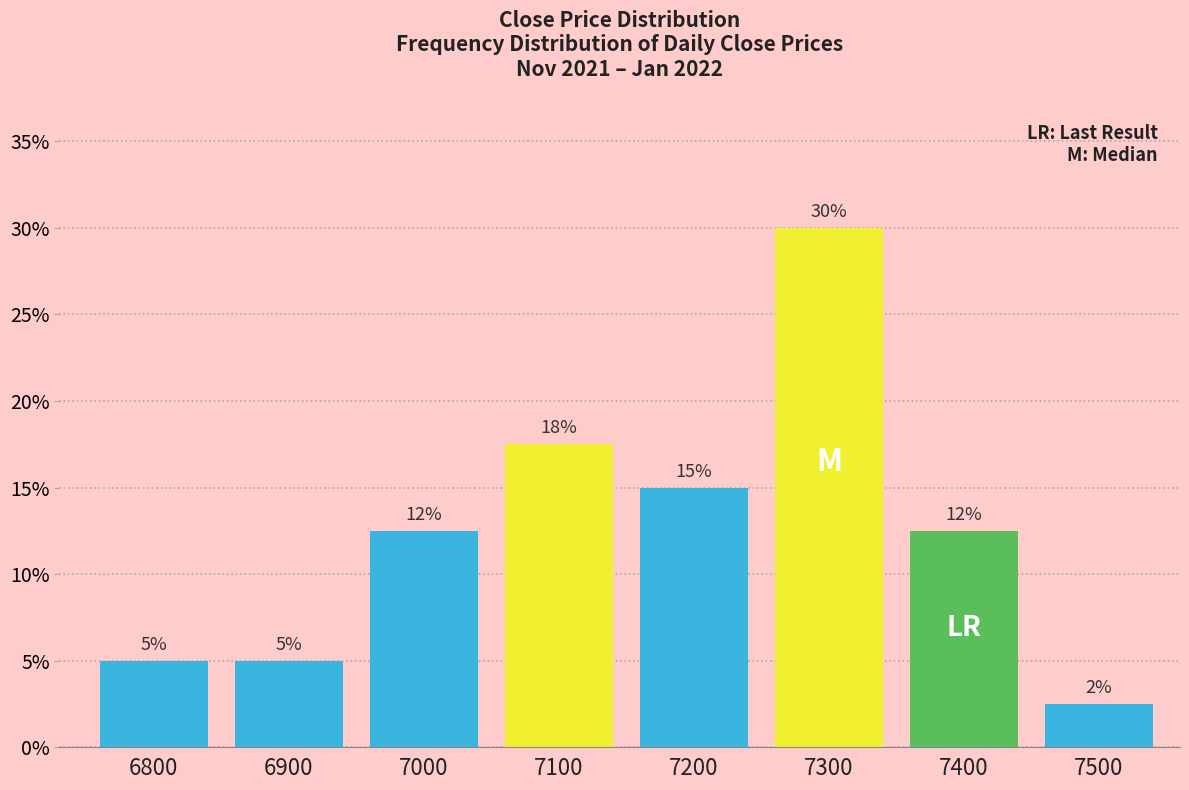

Which range on the x-axis has the tallest bar?

7250 to 7350